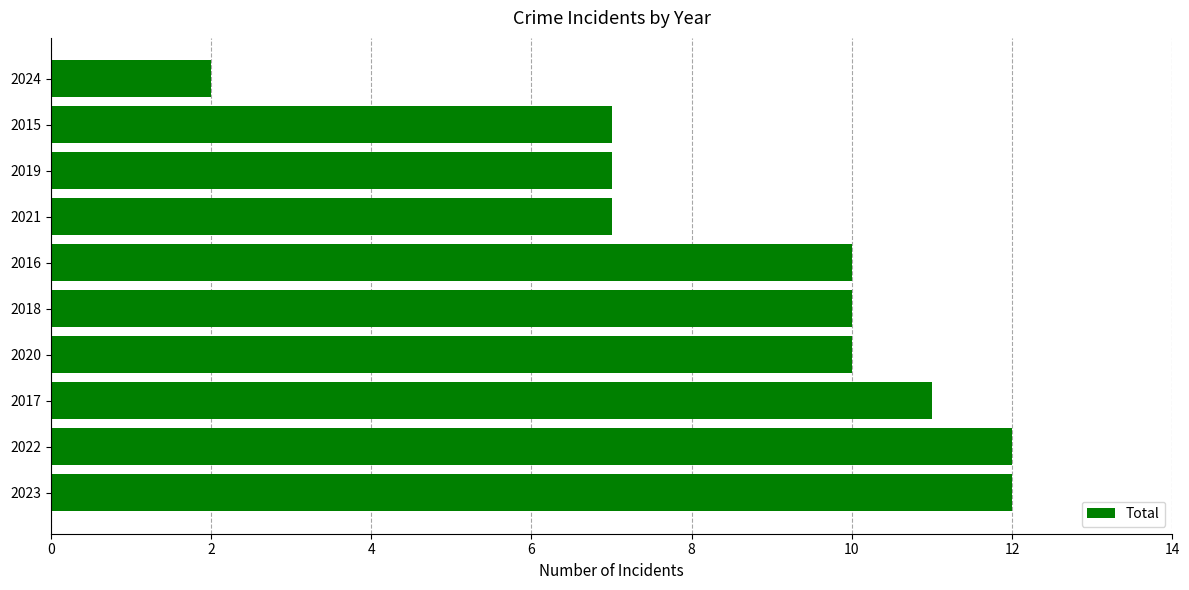

Approximately how many times larger is the value at 2015 compared to 2023?

0.6